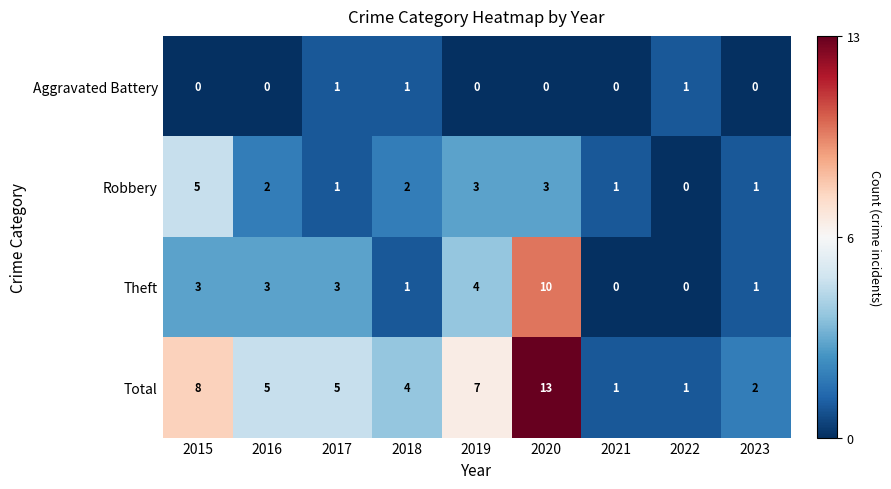

How many Aggravated Battery values are between 0 and 1?

9